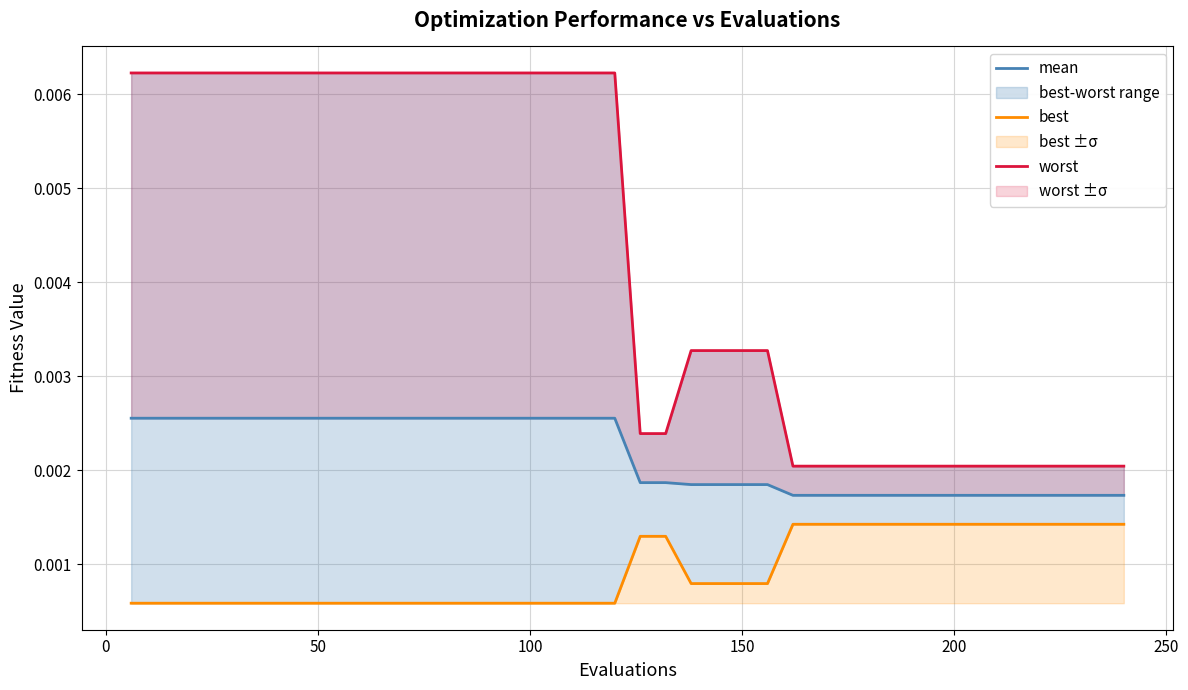

True or false: worst and mean cross at least once.

False